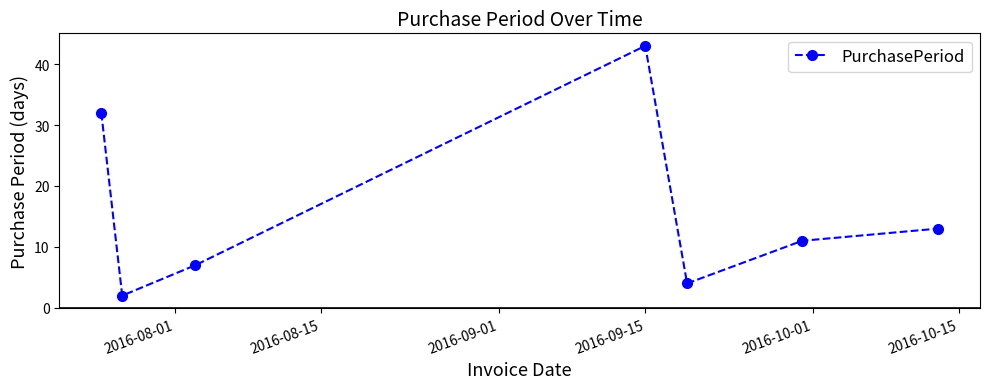

What is the difference between the second highest and second lowest values?

28